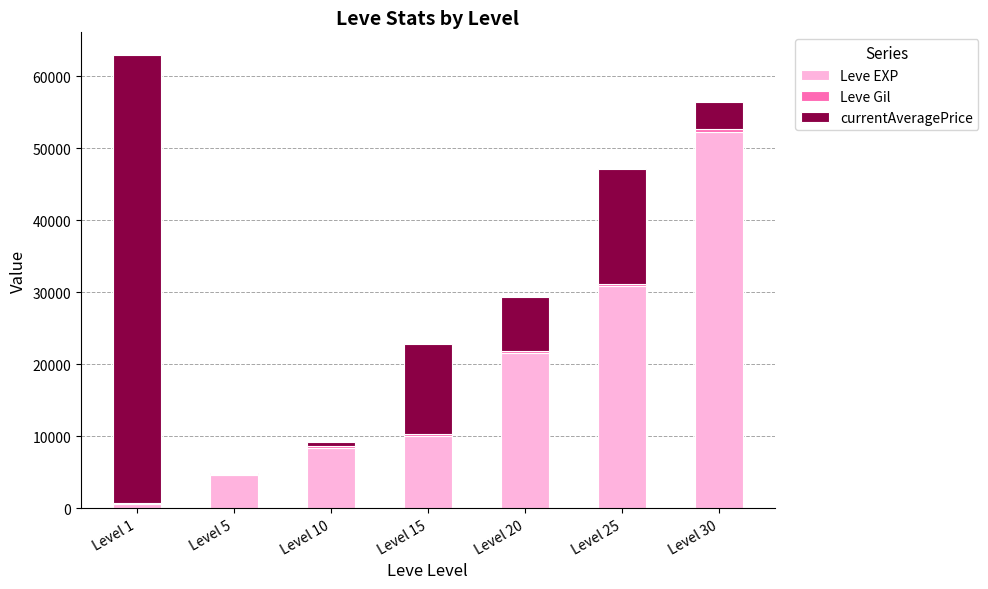

True or false: Leve EXP has a value of 10100 at Level 15.

True